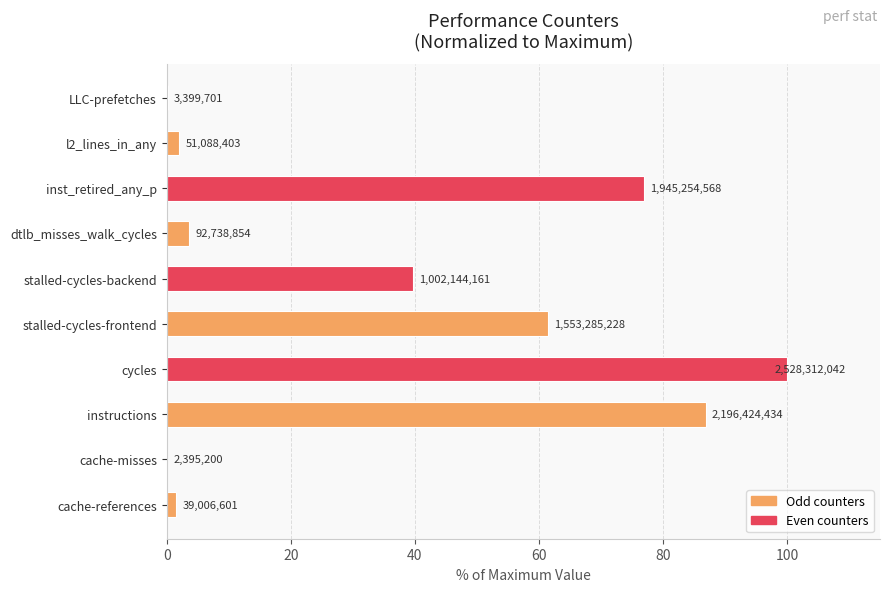

Are the bars horizontal?

Yes